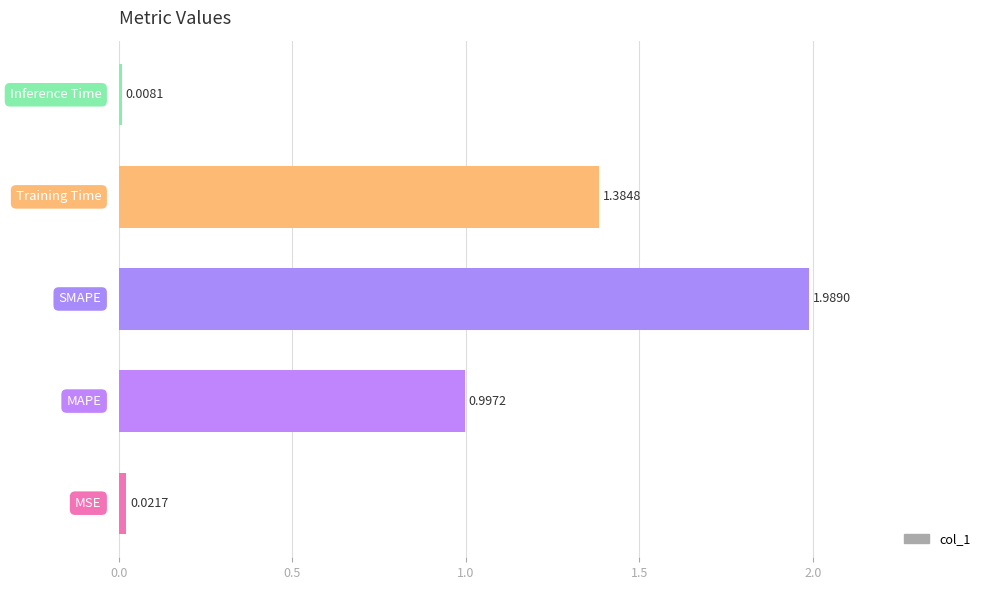

What is the average value?

0.9